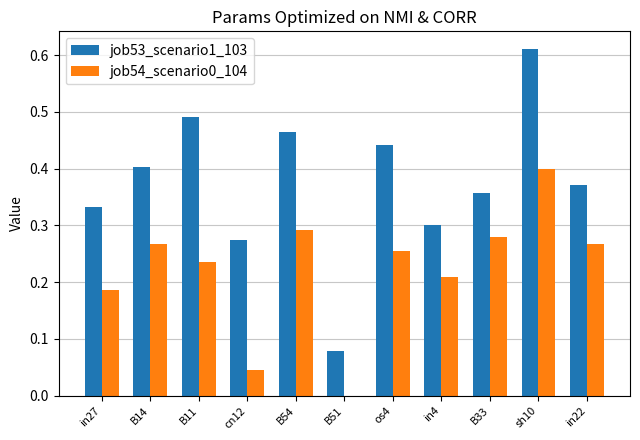

Which series has the largest total across all categories?

job53_scenario1_103